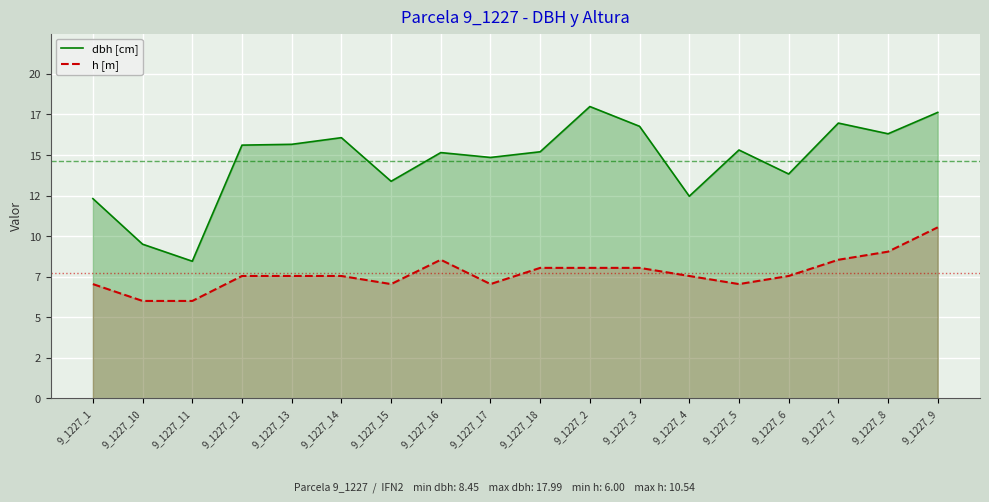

True or false: h [m] and dbh [cm] cross at least once.

False